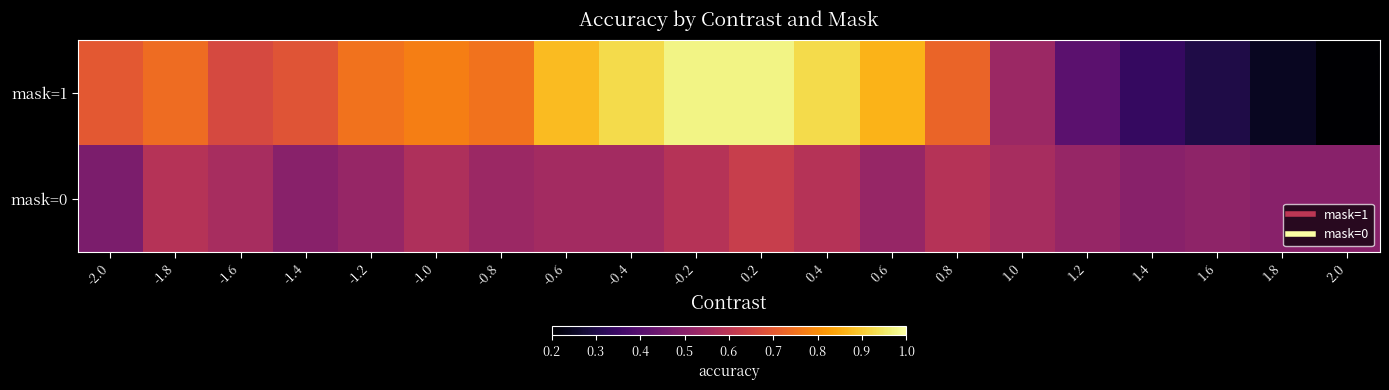

Which category has the lowest value across all series?

2.0